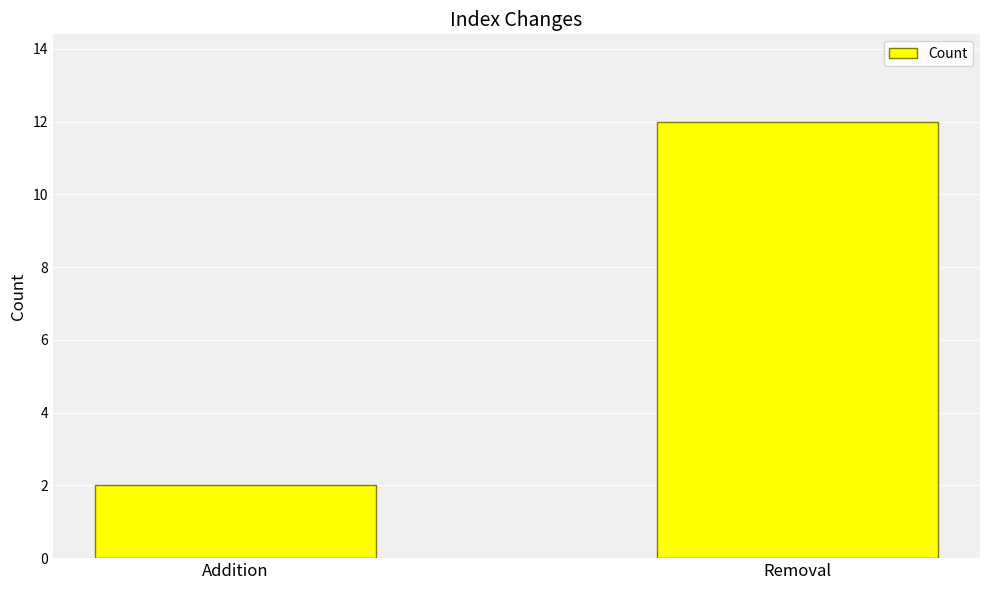

At which category does the chart reach its peak across all series?

Removal